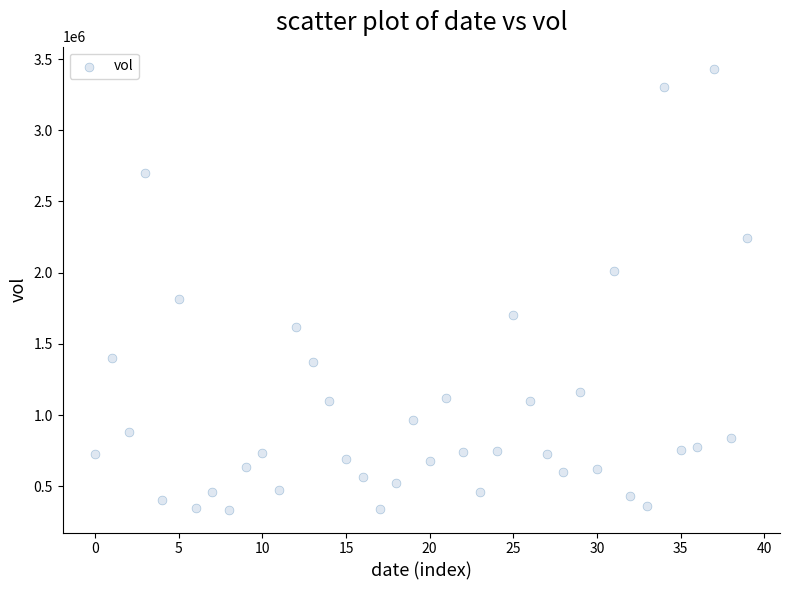

What is the range of Y values (max minus min)?

3101100